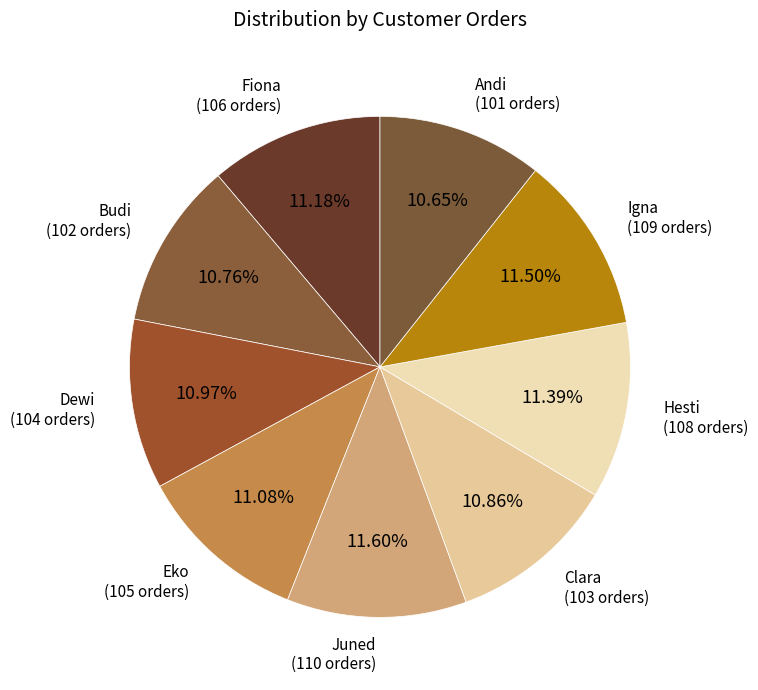

To the nearest percent, what is the average slice percentage?

11%